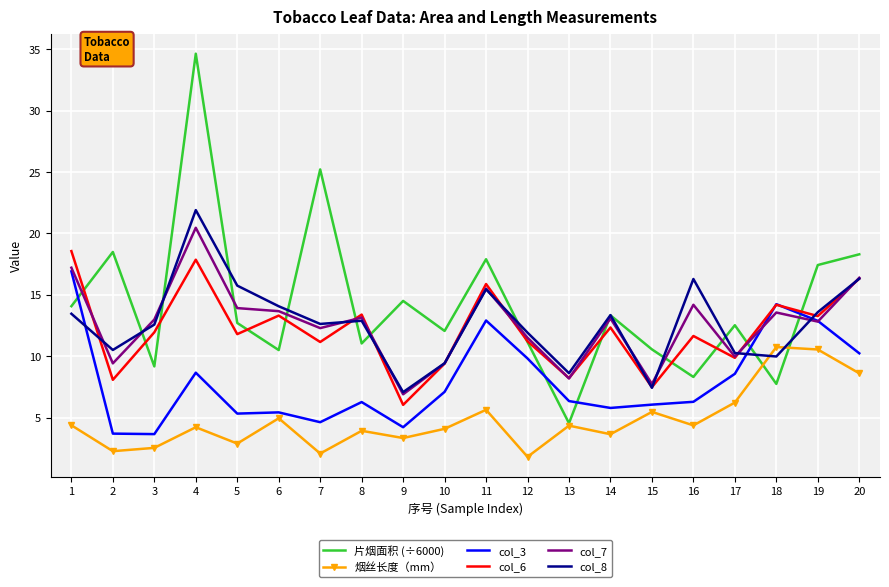

Which series ends up on top after the final intersection of col_3 and 片烟面积 (÷6000)?

片烟面积 (÷6000)